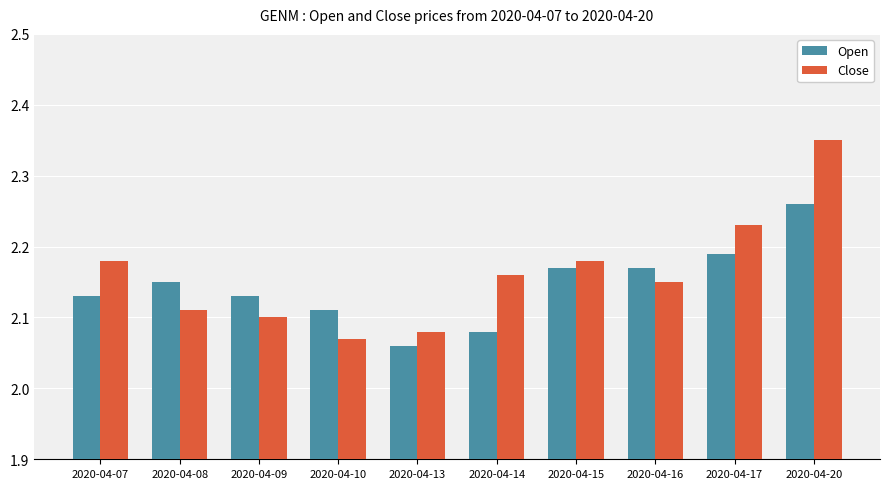

How many series are shown in this chart?

2